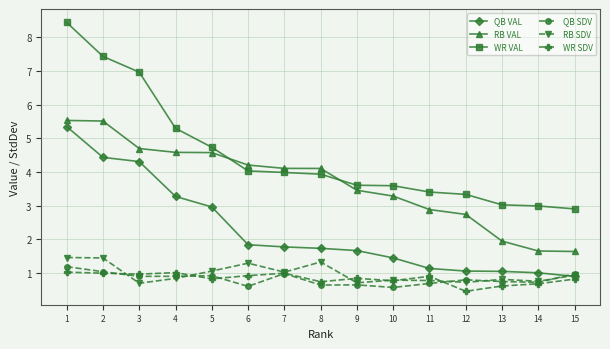

True or false: WR VAL and QB SDV intersect in this chart.

False